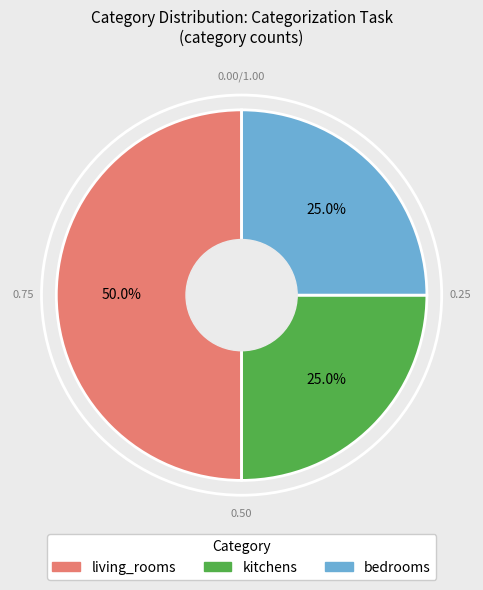

To the nearest percent, what portion does bedrooms represent?

25%